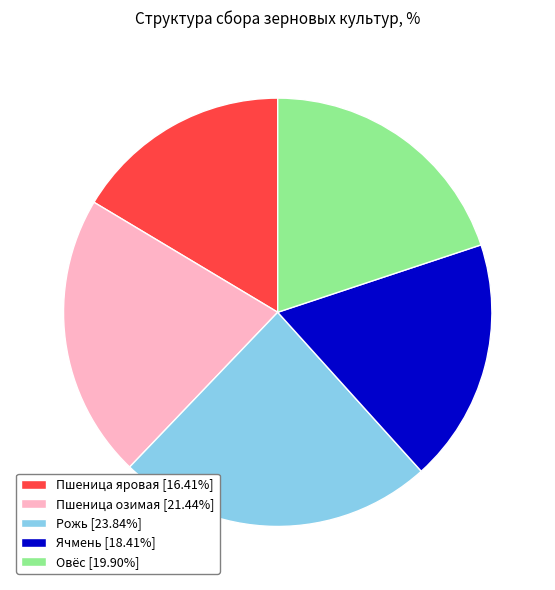

Does any single category account for the majority?

No